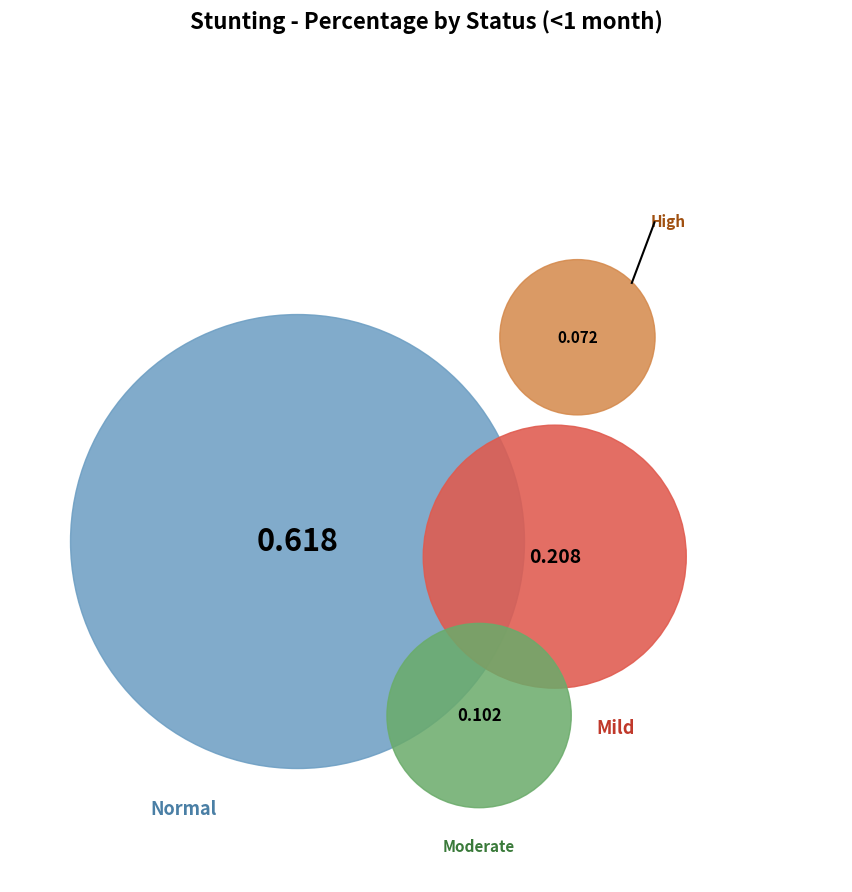

To the nearest percent, what percentage of the pie is Normal (HAZ-score > -1)?

62%